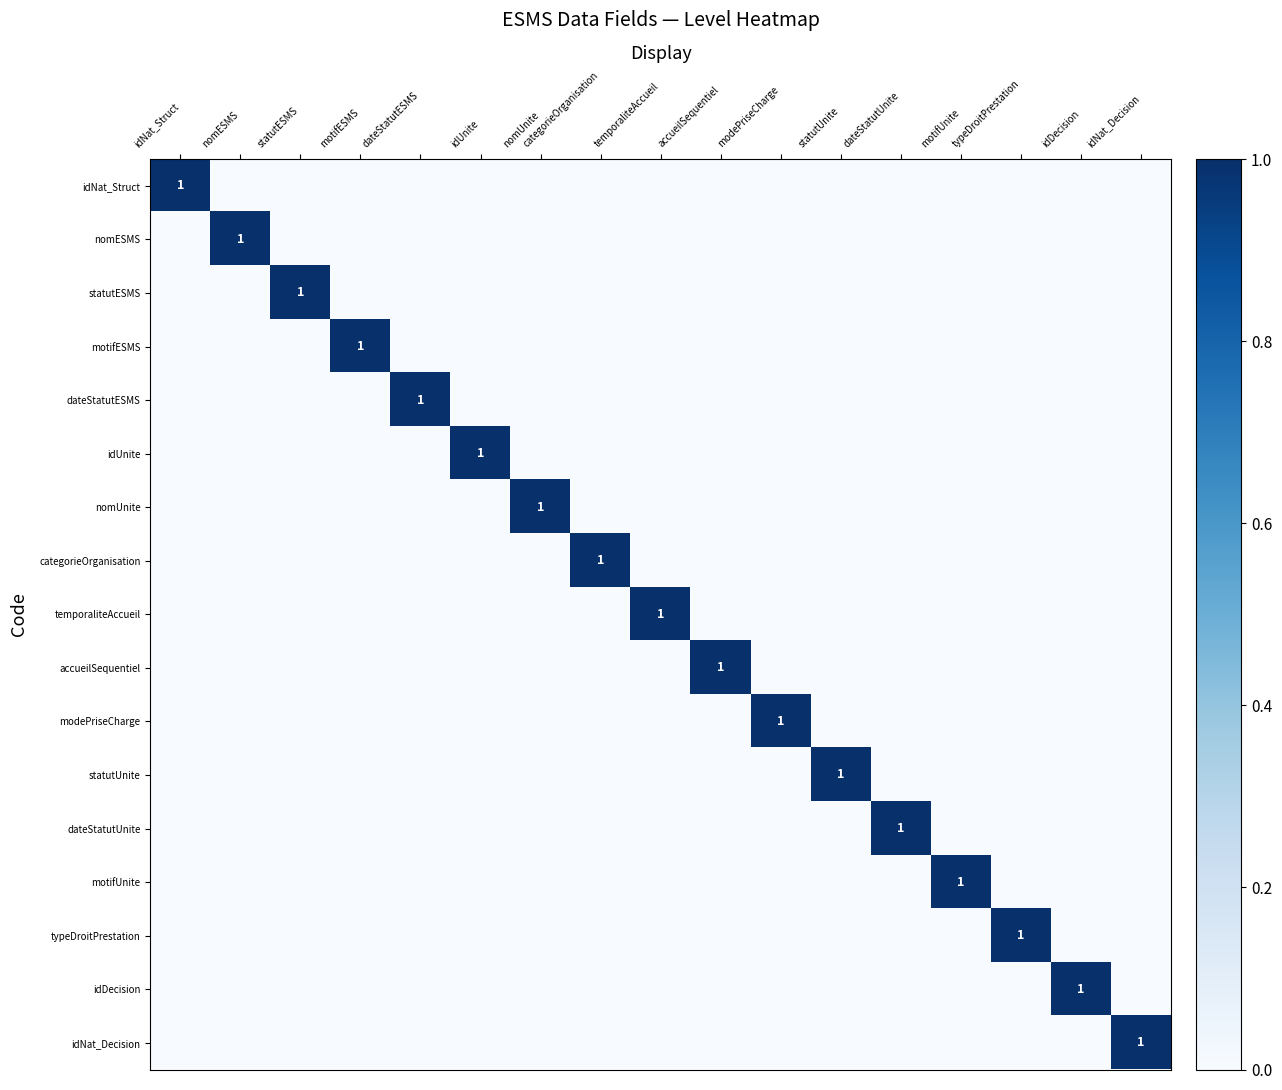

Is it true that motifUnite equals 0 at motifUnite?

False